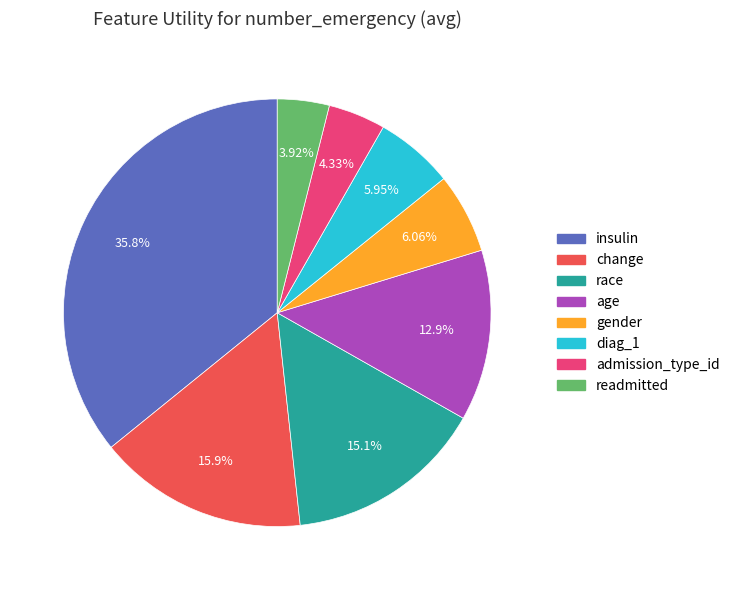

To the nearest percent, what is the average slice percentage?

12%